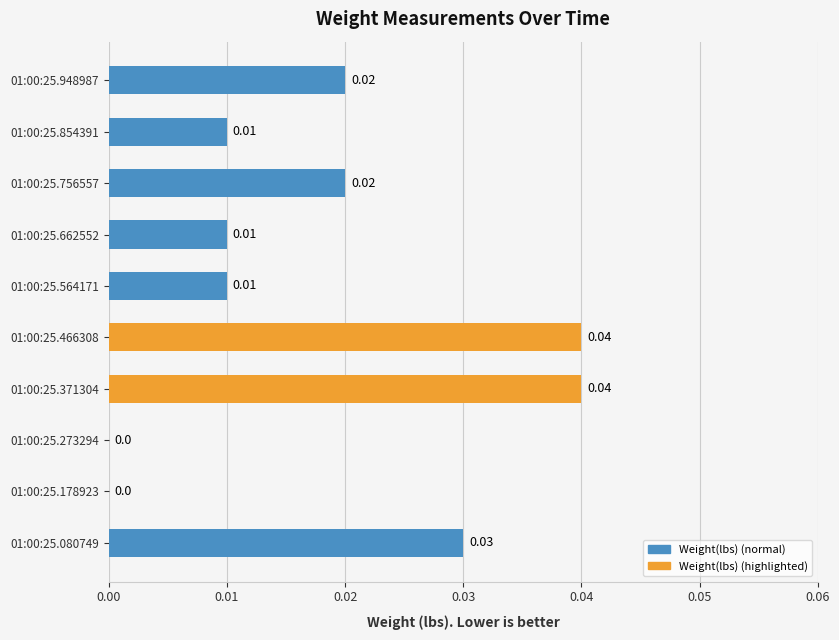

Which has a higher value, 01:00:25.371304 or 01:00:25.756557?

01:00:25.371304